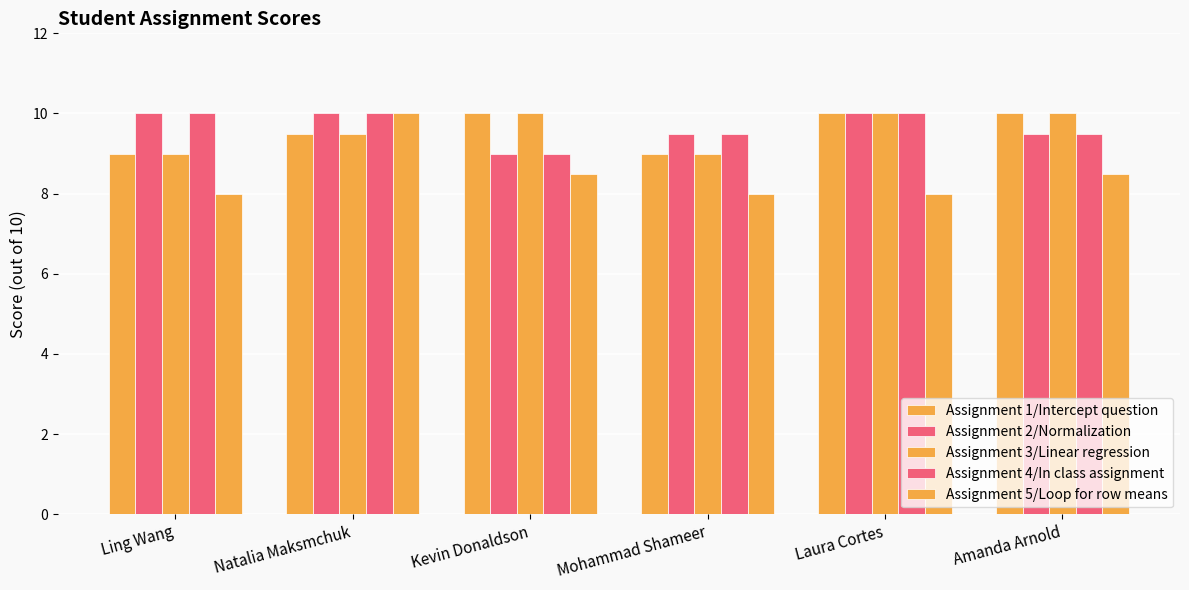

Reading left to right, transcribe all the data shown in this chart.

Assignment 1/Intercept question: Ling Wang=9.0	Natalia Maksmchuk=9.5	Kevin Donaldson=10.0	Mohammad Shameer=9.0	Laura Cortes=10.0	Amanda Arnold=10.0
Assignment 2/Normalization: Ling Wang=10.0	Natalia Maksmchuk=10.0	Kevin Donaldson=9.0	Mohammad Shameer=9.5	Laura Cortes=10.0	Amanda Arnold=9.5
Assignment 3/Linear regression: Ling Wang=9.0	Natalia Maksmchuk=9.5	Kevin Donaldson=10.0	Mohammad Shameer=9.0	Laura Cortes=10.0	Amanda Arnold=10.0
Assignment 4/In class assignment: Ling Wang=10.0	Natalia Maksmchuk=10.0	Kevin Donaldson=9.0	Mohammad Shameer=9.5	Laura Cortes=10.0	Amanda Arnold=9.5
Assignment 5/Loop for row means: Ling Wang=8.0	Natalia Maksmchuk=10.0	Kevin Donaldson=8.5	Mohammad Shameer=8.0	Laura Cortes=8.0	Amanda Arnold=8.5